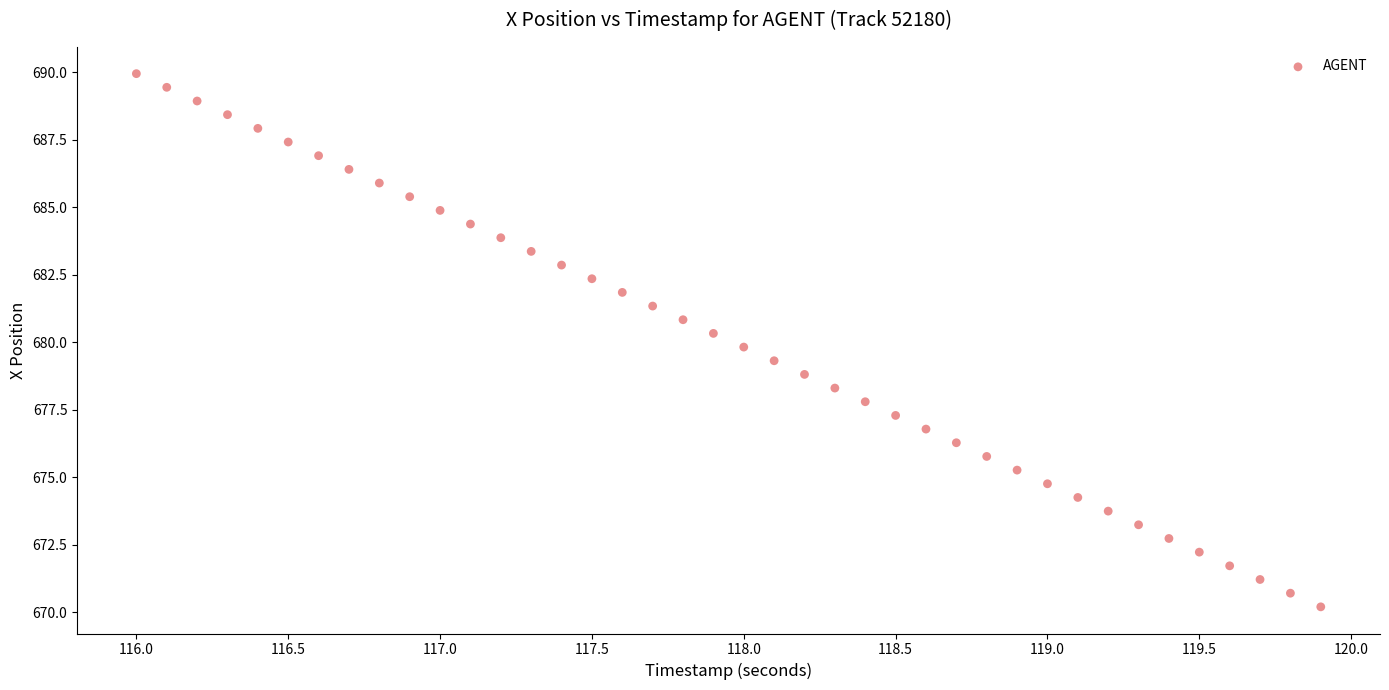

What is the range of Y values (max minus min)?

19.7